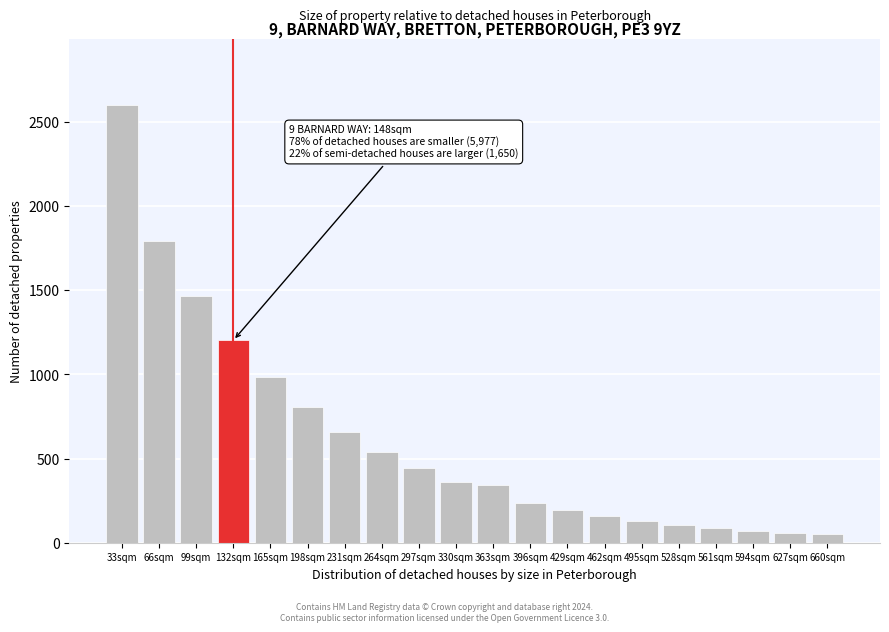

Which has a higher value, 330sqm or 198sqm?

198sqm